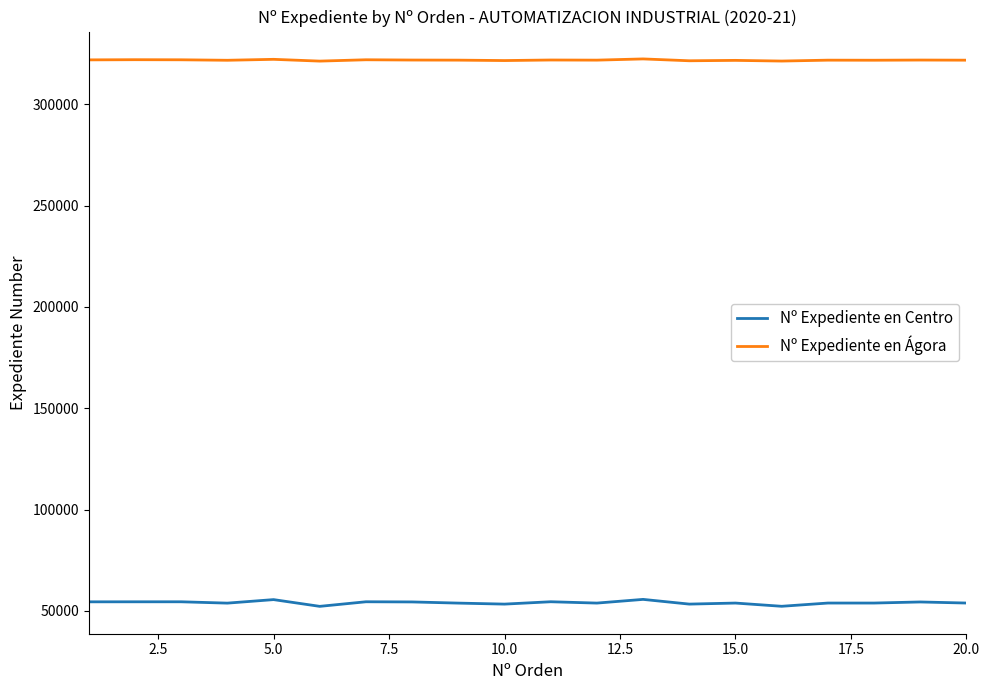

List the series in order of their overall mean, lowest first.

Nº Expediente en Centro, Nº Expediente en Ágora